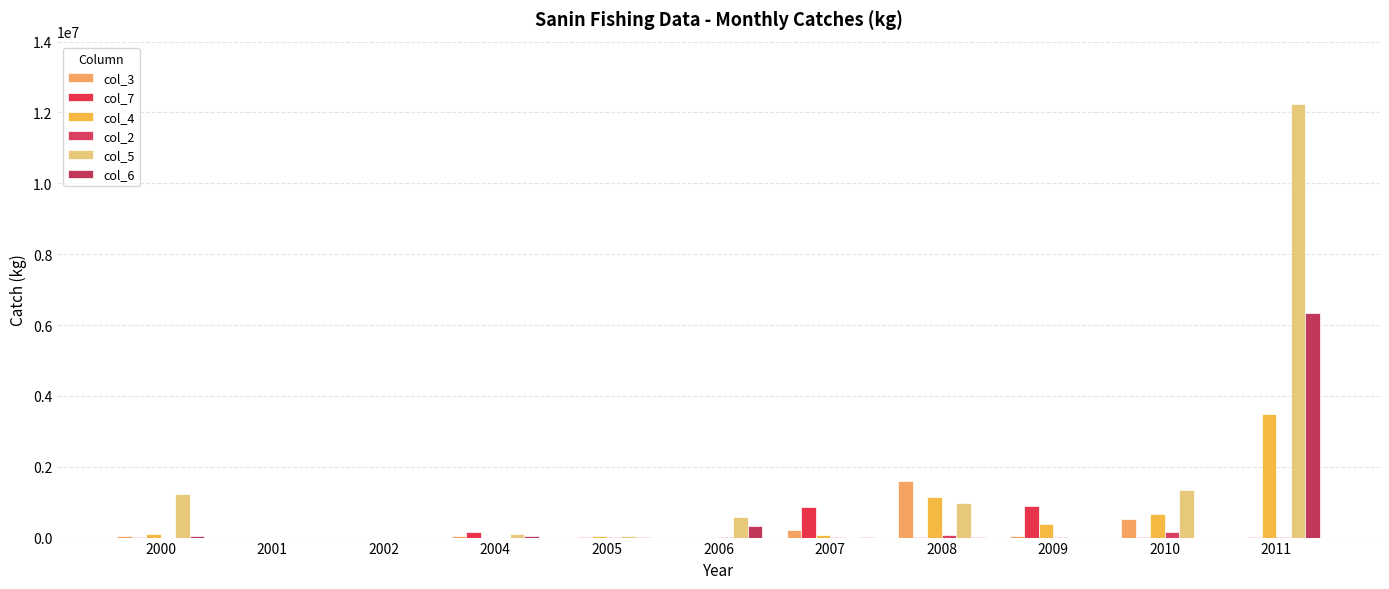

Is it true that col_3 equals 528860.0 at 2010?

True